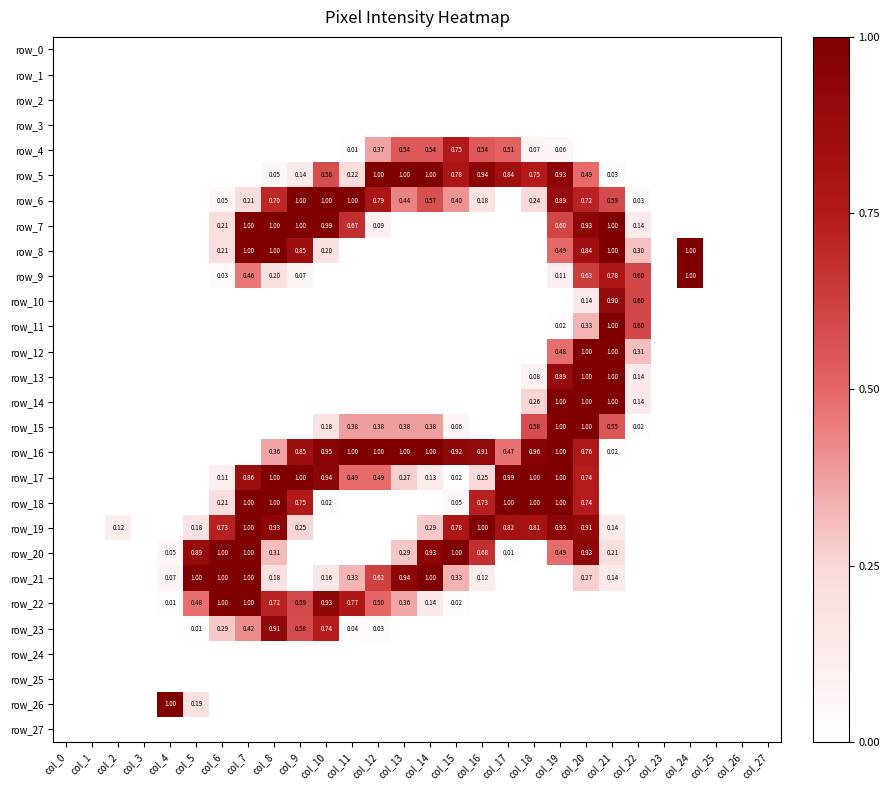

List the series in order of their peak value, lowest first.

row_0, row_1, row_2, row_3, row_24, row_25, row_27, row_4, row_10, row_23, row_5, row_6, row_7, row_11, row_12, row_13, row_14, row_15, row_16, row_17, row_19, row_20, row_21, row_22, row_8, row_9, row_18, row_26